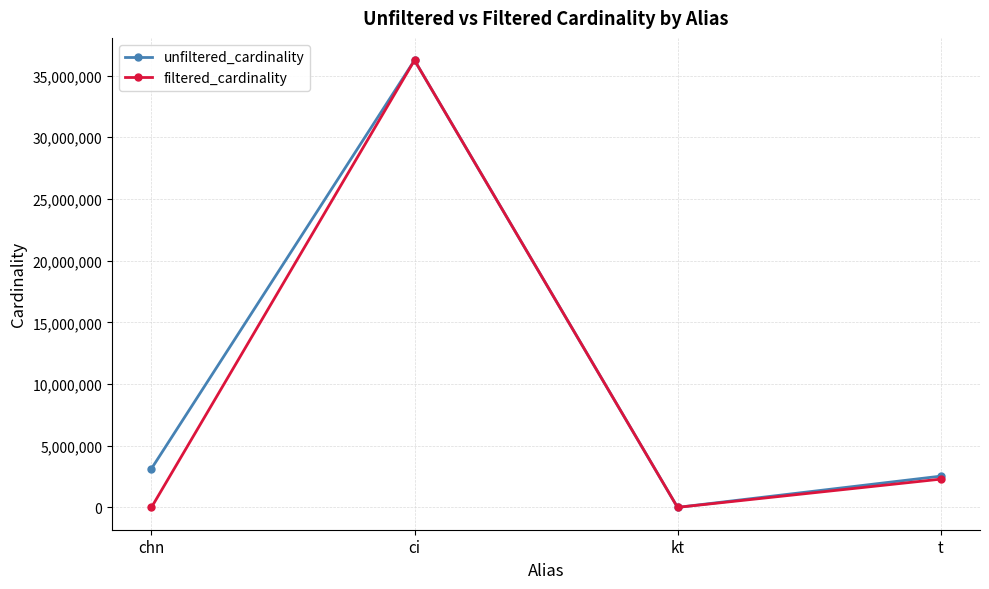

At which label is filtered_cardinality closest to 18122172?

t